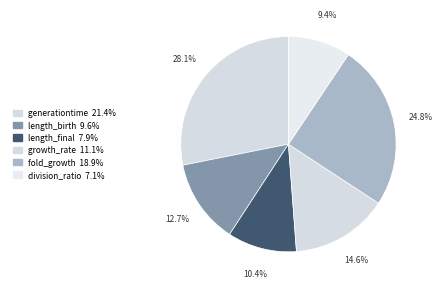

Does generationtime account for over 50% of the chart?

No